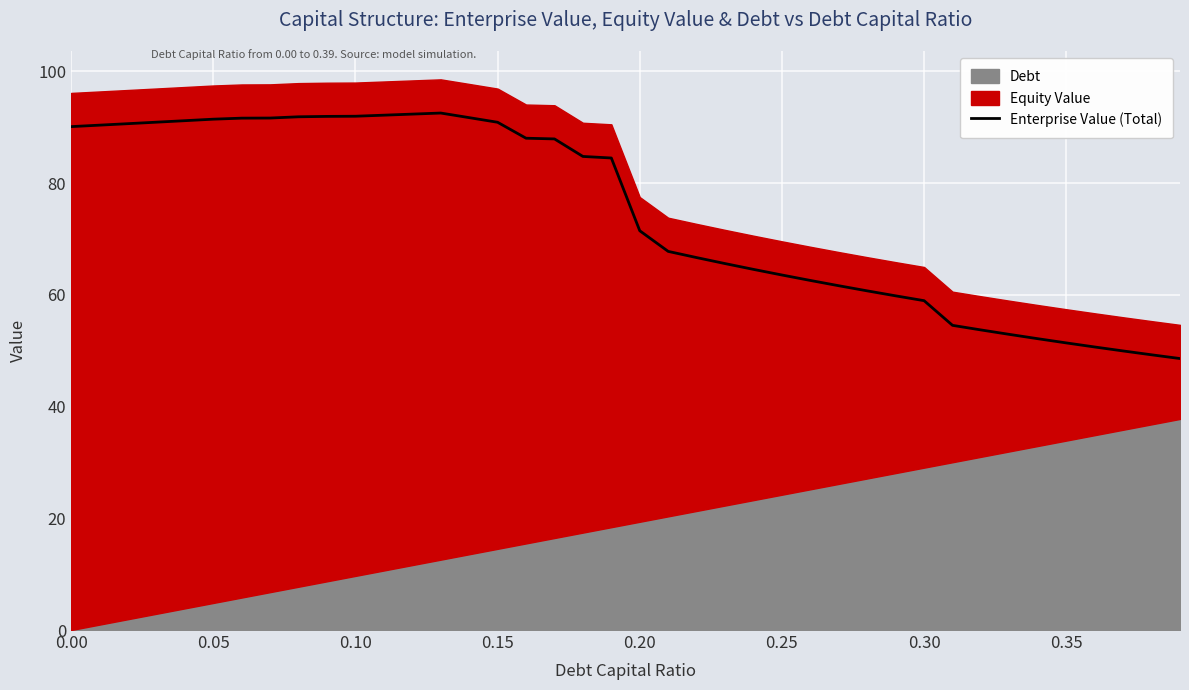

What is the minimum value for Enterprise Value (Total)?

48.6